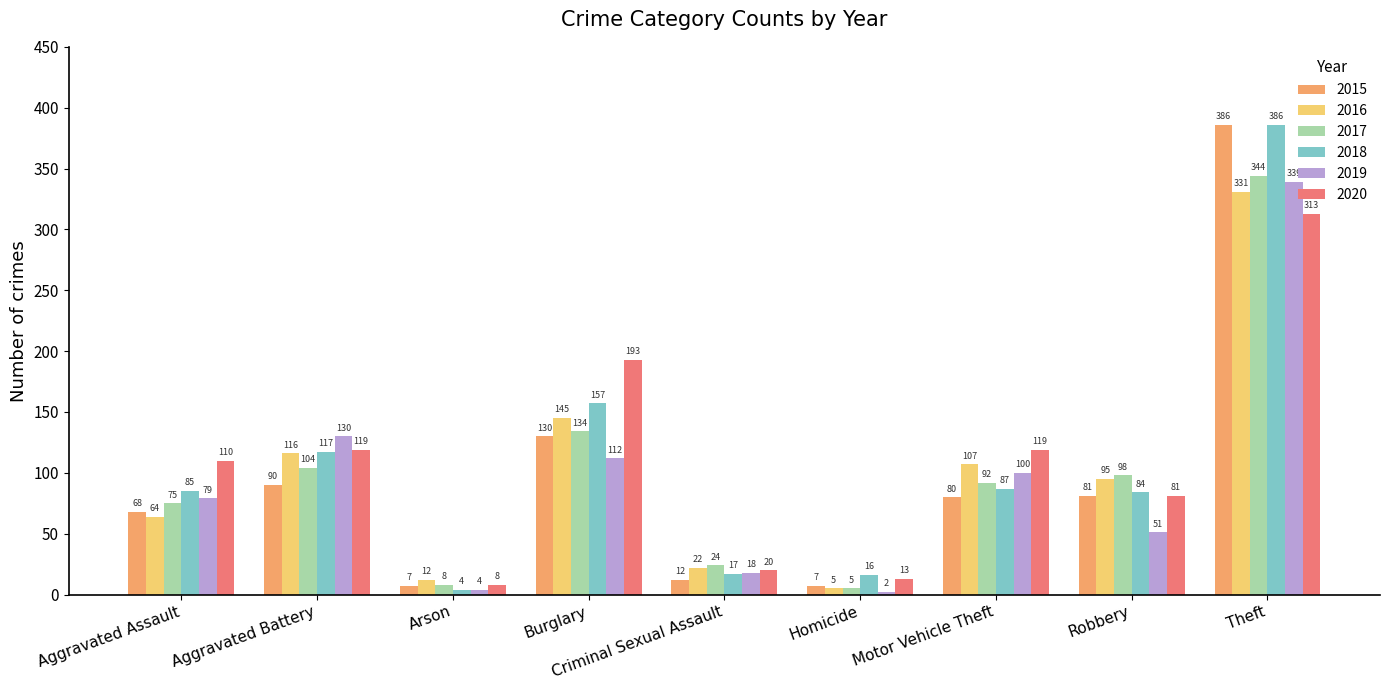

What value does the 2019 series have at Burglary?

112